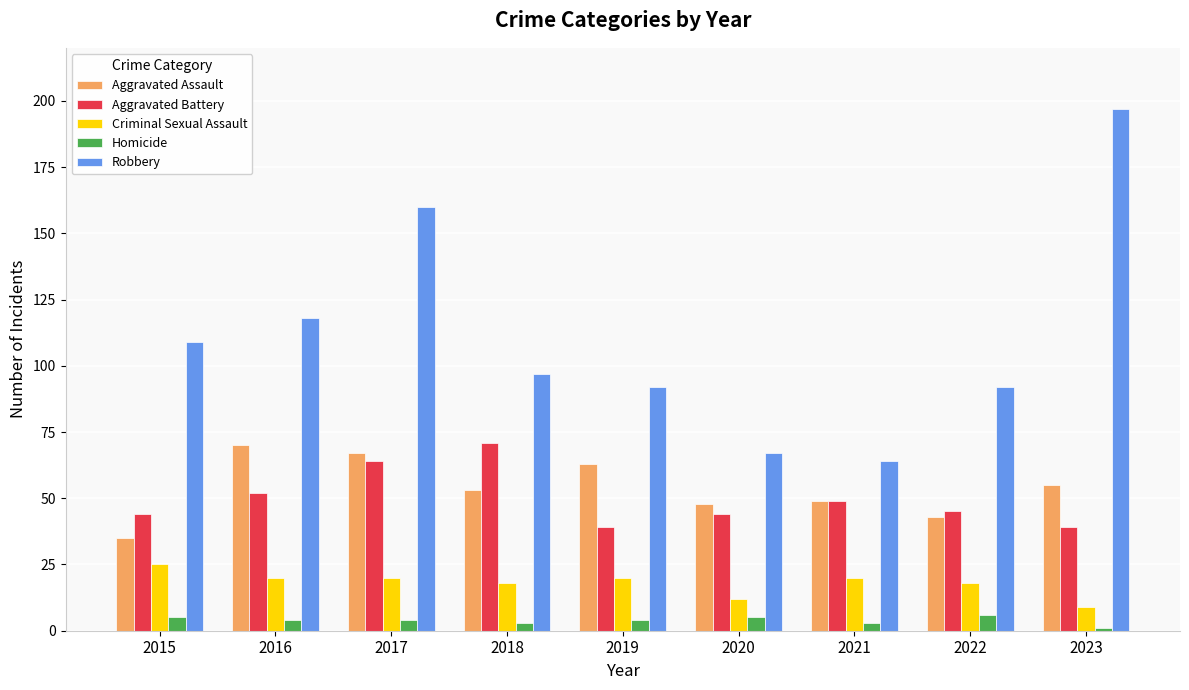

What is the sum of all Aggravated Battery values?

447